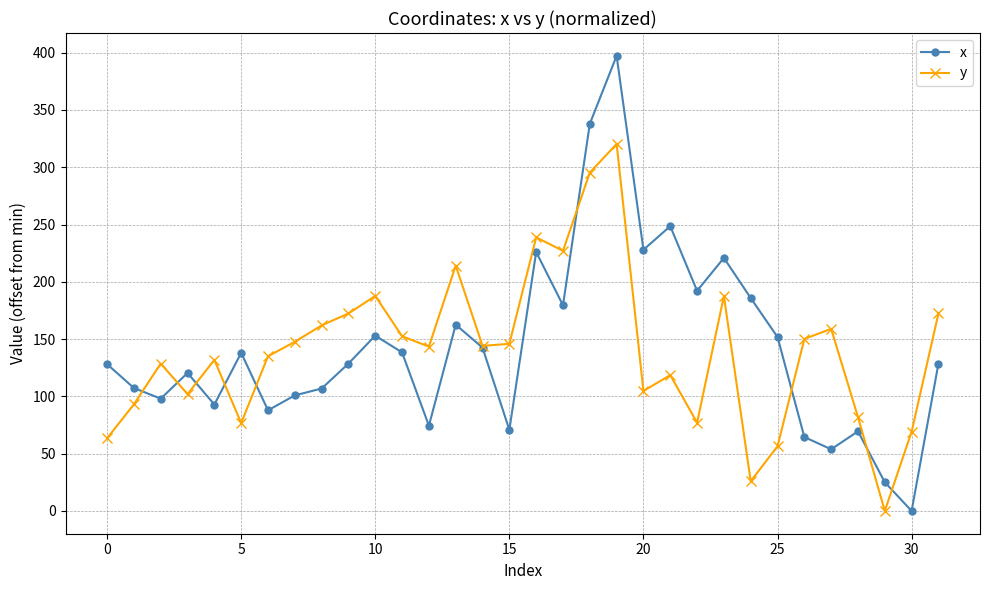

True or false: y has more than 2 interior local peaks.

True